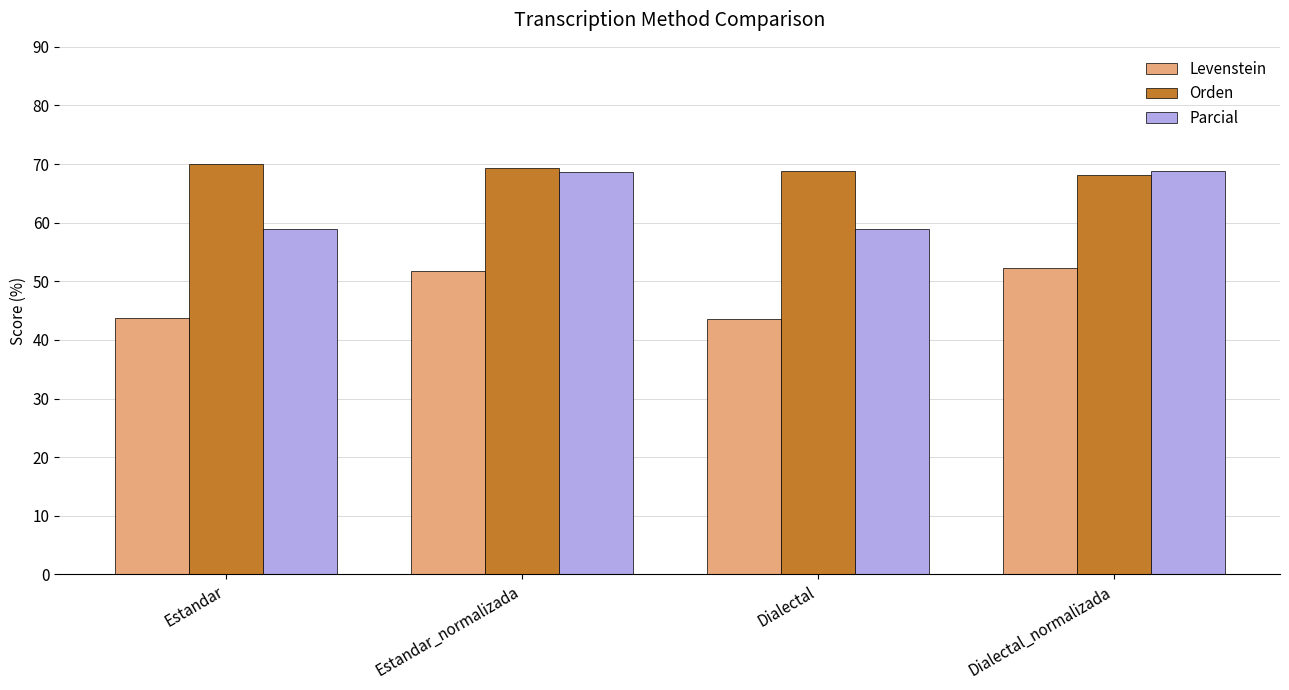

Does the chart contain any negative values?

No